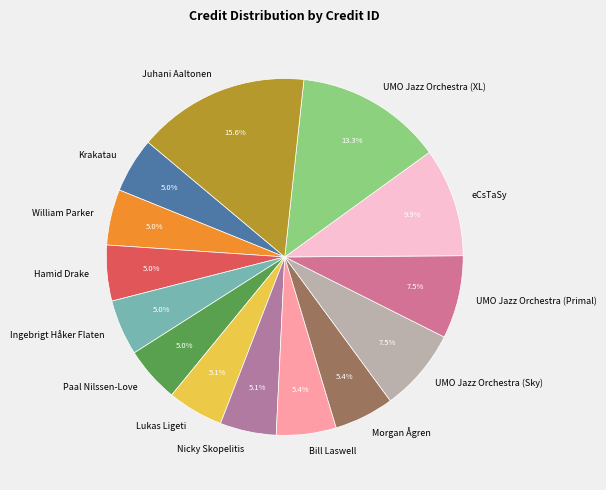

Is it true that eCsTaSy is 10% of the pie?

True